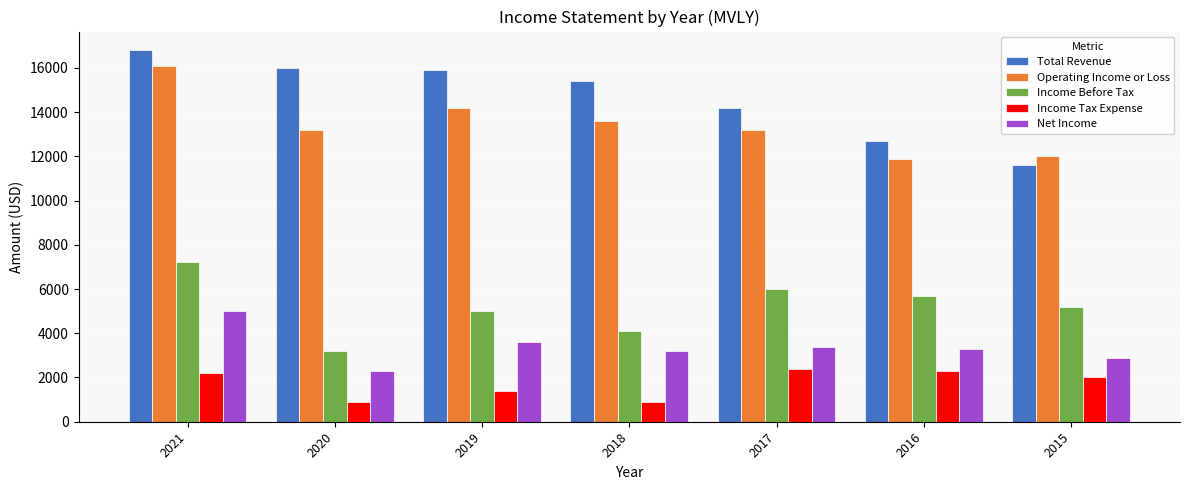

What are all the series names shown in the legend?

Total Revenue, Operating Income or Loss, Income Before Tax, Income Tax Expense, Net Income